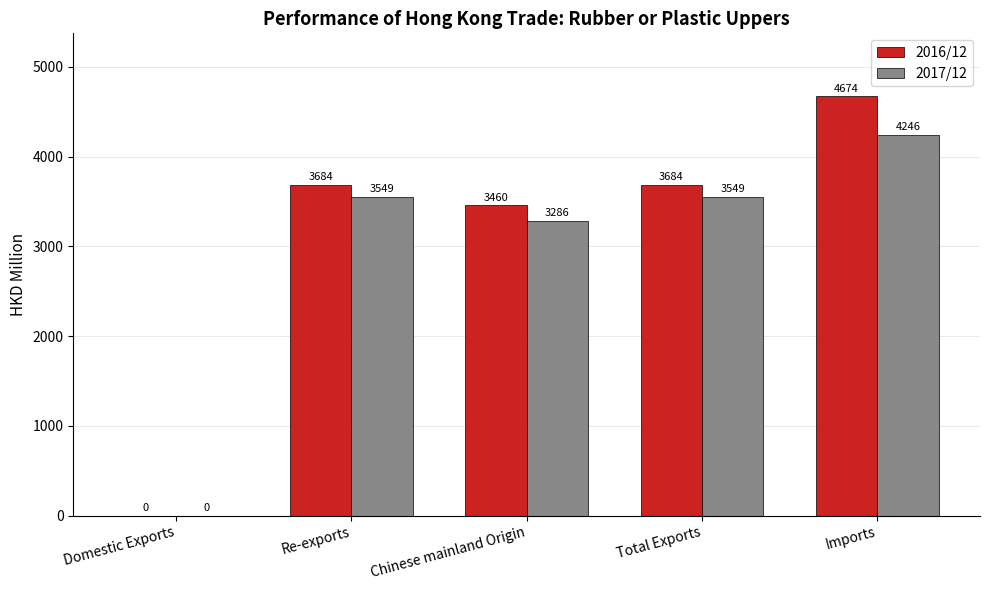

Count the number of categories in the chart.

5